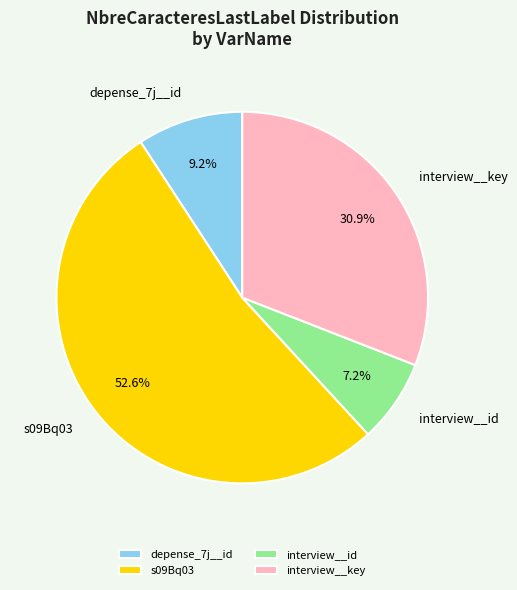

To the nearest percent, what is the difference between the largest and smallest slice percentages?

45%